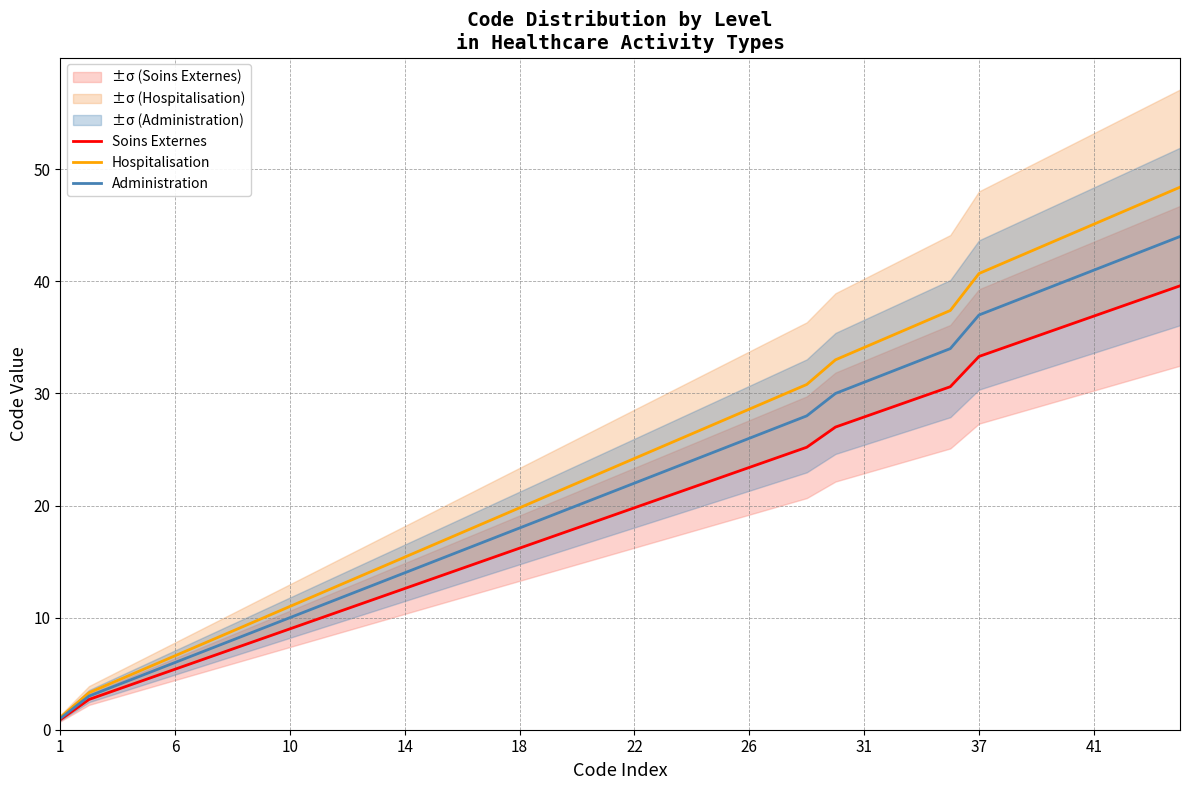

How many values in the Soins Externes series are below 19?

20